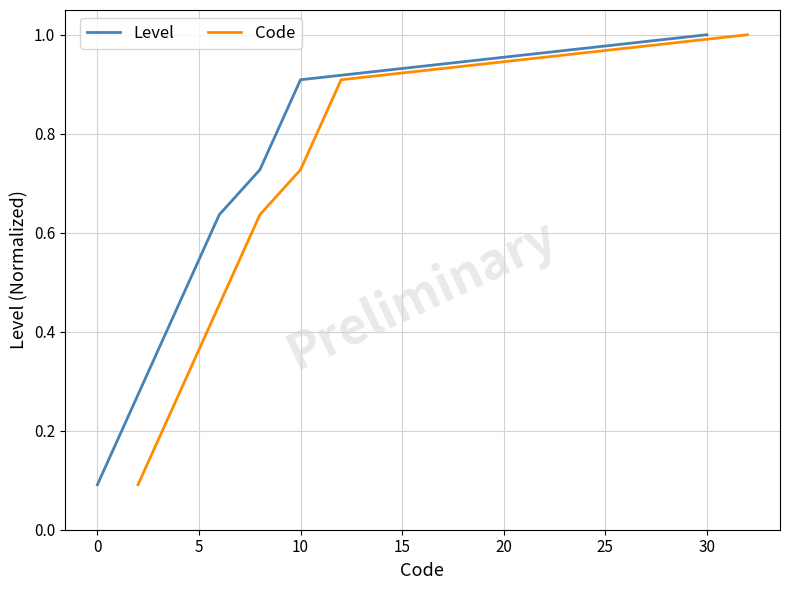

How many Level values are between 0 and 1?

11